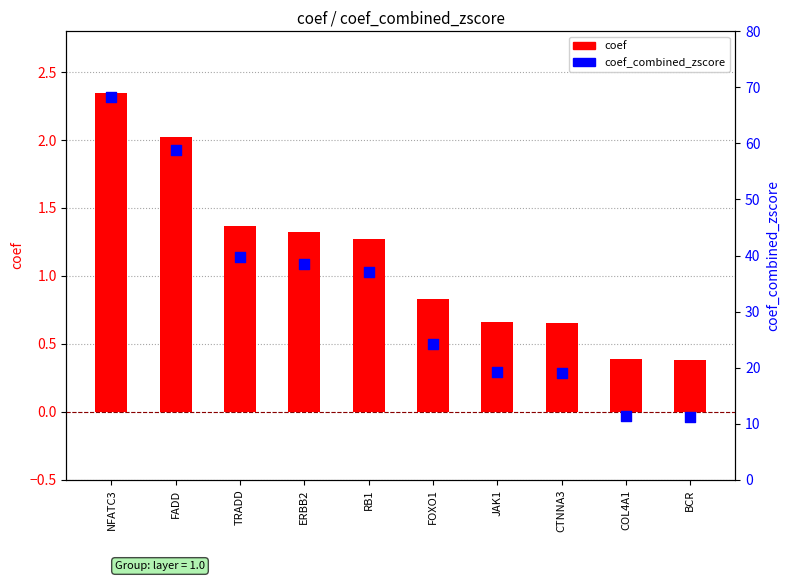

Is the value of coef at JAK1 greater than the value of coef_combined_zscore at FADD?

No